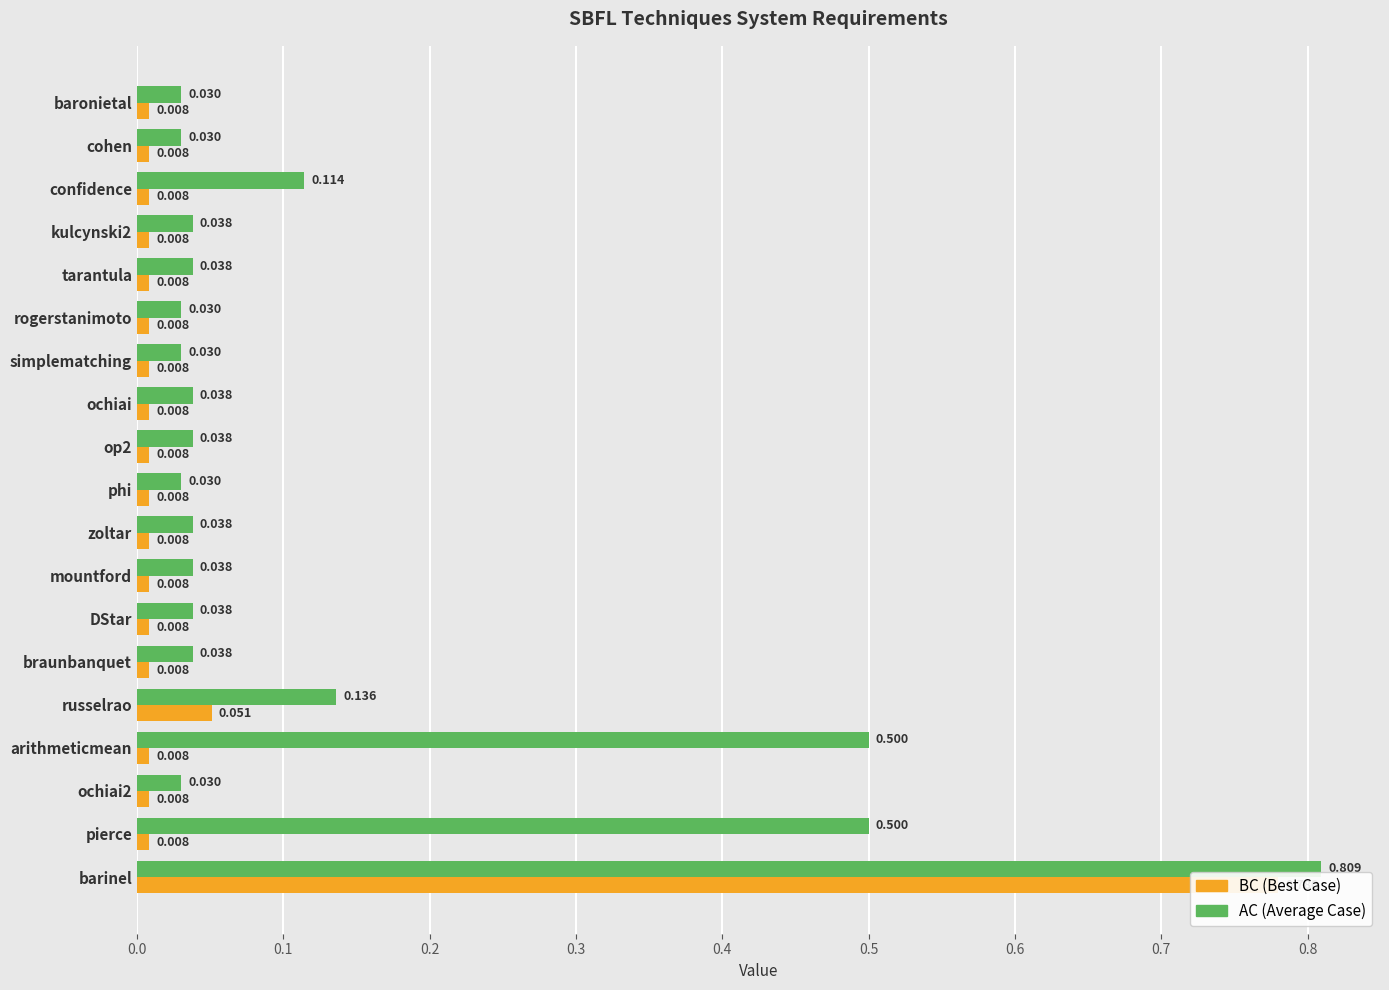

What are all the series names shown in the legend?

BC (Best Case), AC (Average Case)